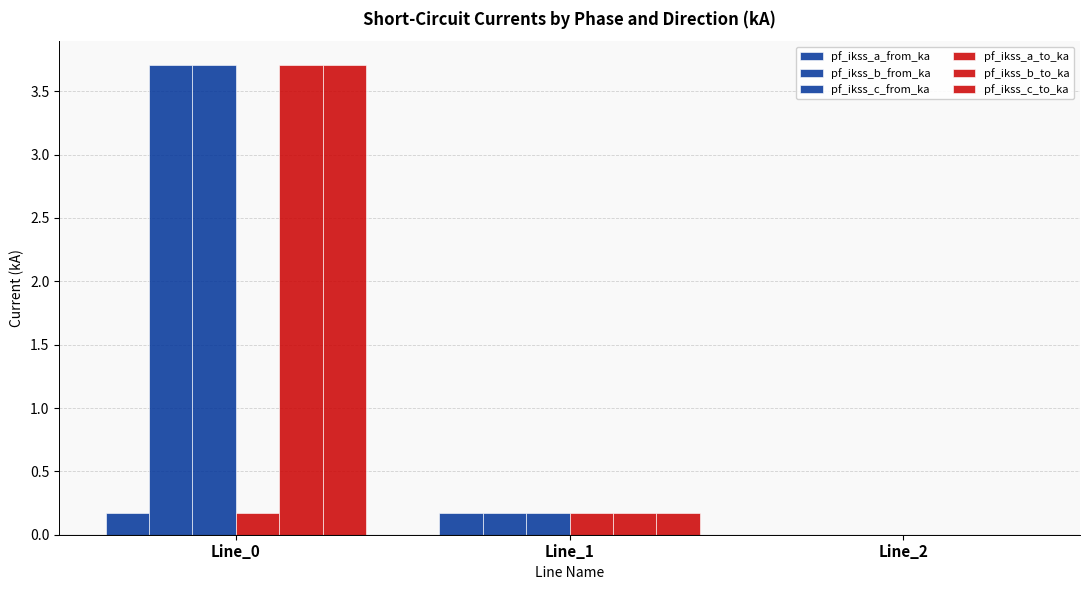

What is the greatest value displayed?

3.7